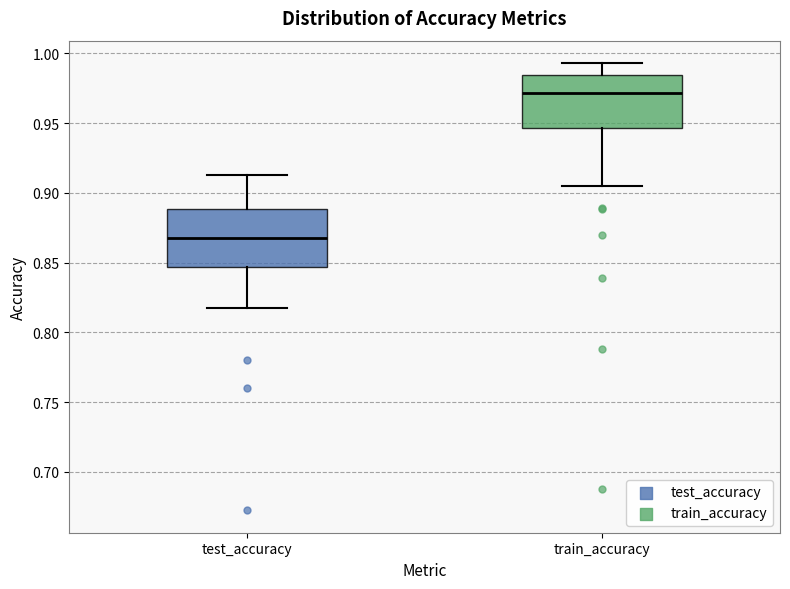

Where is the lower edge of the box for test_accuracy on the y-axis? The values are not printed on the chart, so give them approximately, as read against the axis.

0.845